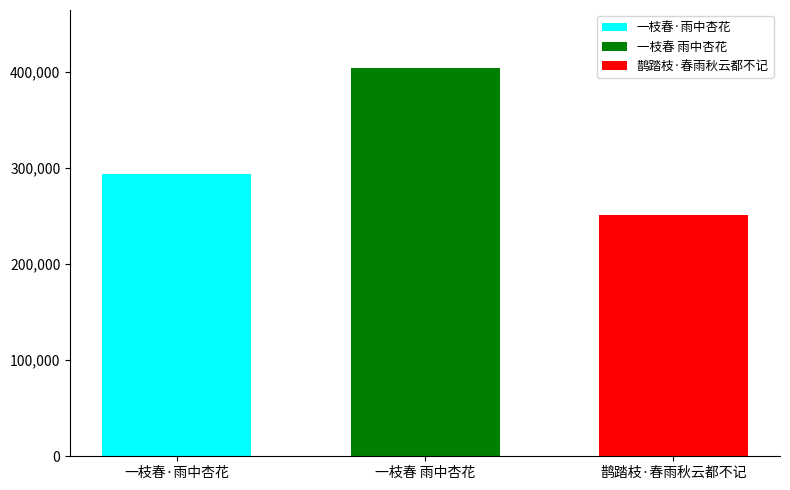

What is the minimum value for 一枝春·雨中杏花?

293808